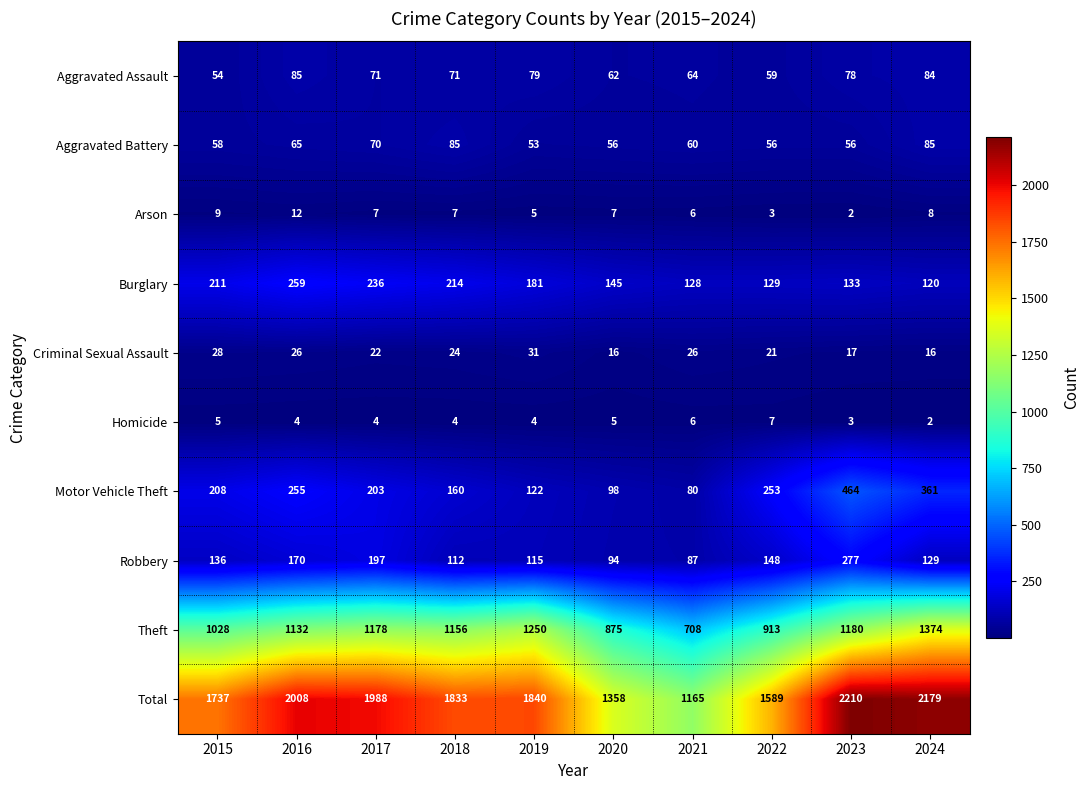

What is the maximum value shown in the chart?

2210